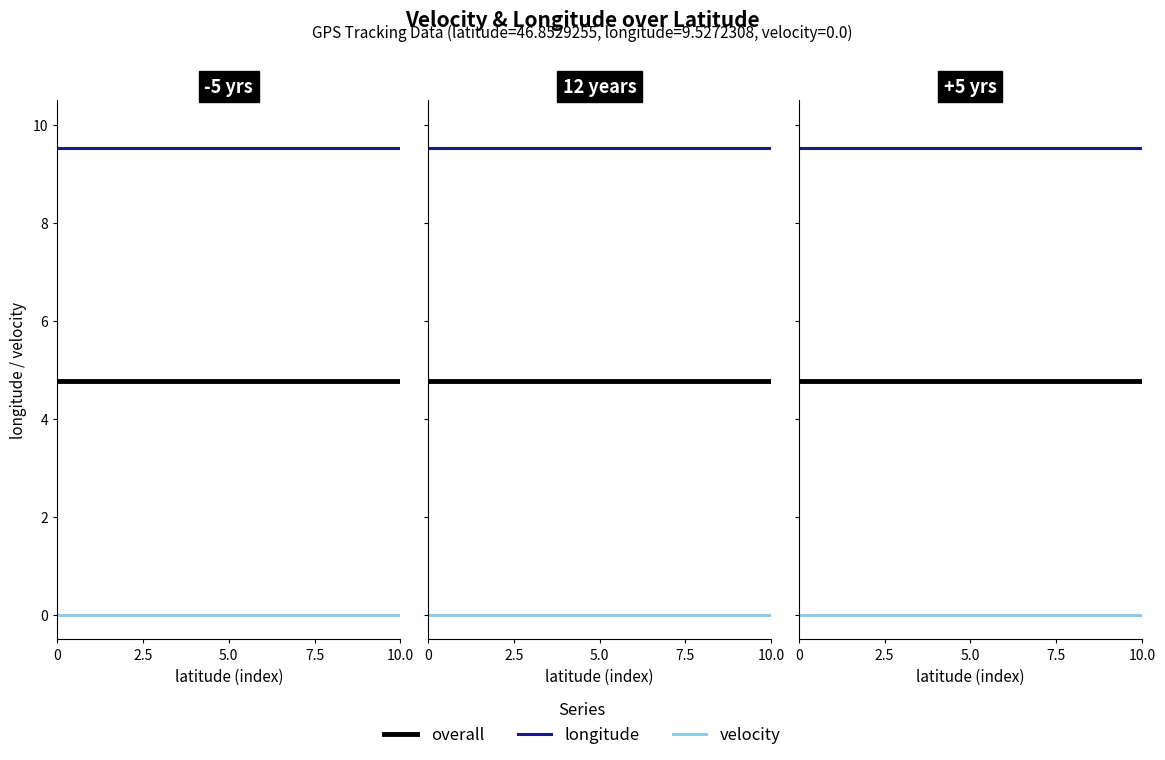

Reading left to right, transcribe all the data shown in this chart.

longitude: 9.5	9.5	9.5	9.5	9.5	9.5	9.5	9.5	9.5	9.5	9.5	9.5	9.5	9.5	9.5	9.5	9.5	9.5	9.5	9.5
velocity: 0.0	0.0	0.0	0.0	0.0	0.0	0.0	0.0	0.0	0.0	0.0	0.0	0.0	0.0	0.0	0.0	0.0	0.0	0.0	0.0
overall: 4.8	4.8	4.8	4.8	4.8	4.8	4.8	4.8	4.8	4.8	4.8	4.8	4.8	4.8	4.8	4.8	4.8	4.8	4.8	4.8